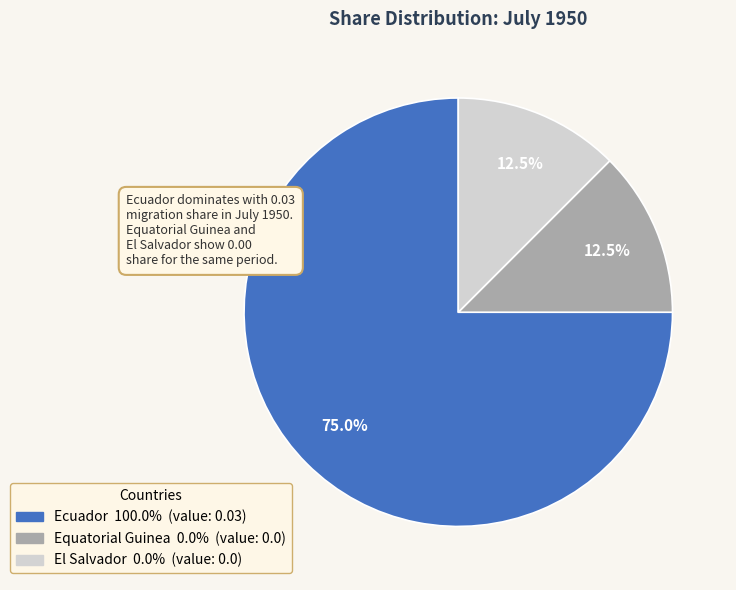

Which category accounts for the majority?

Ecuador